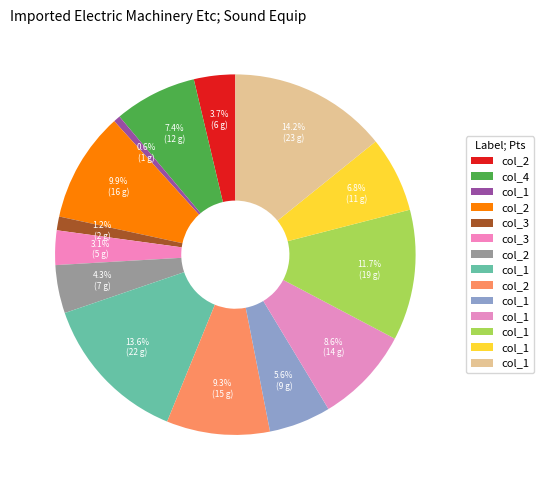

How many slices are in this pie chart?

14